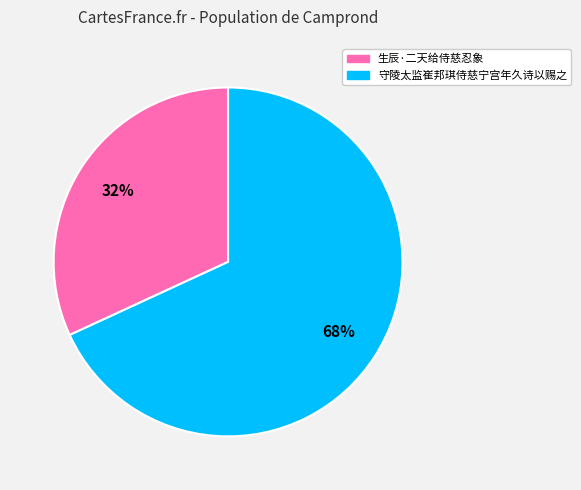

How many segments does this pie chart have?

2